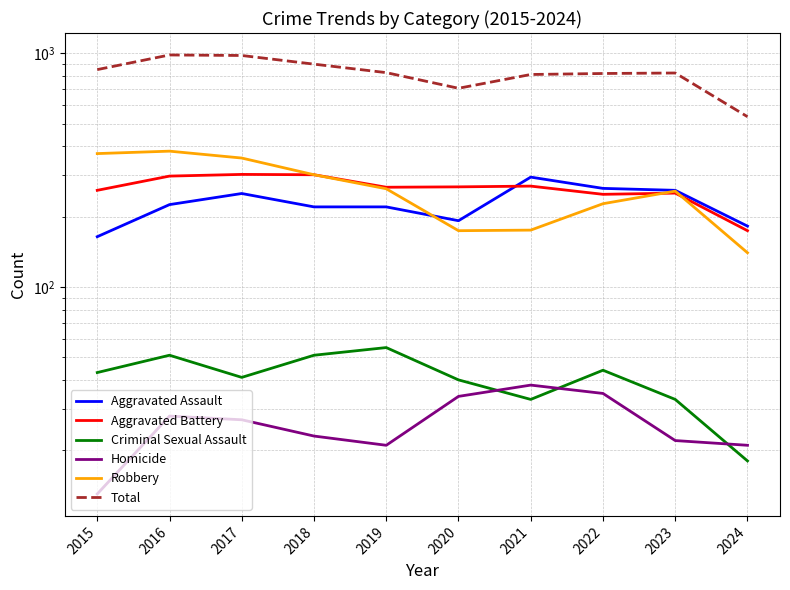

Is this an area chart (filled region under the line)?

No